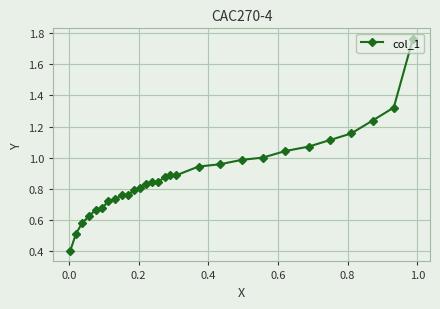

What is the smallest value displayed?

0.4